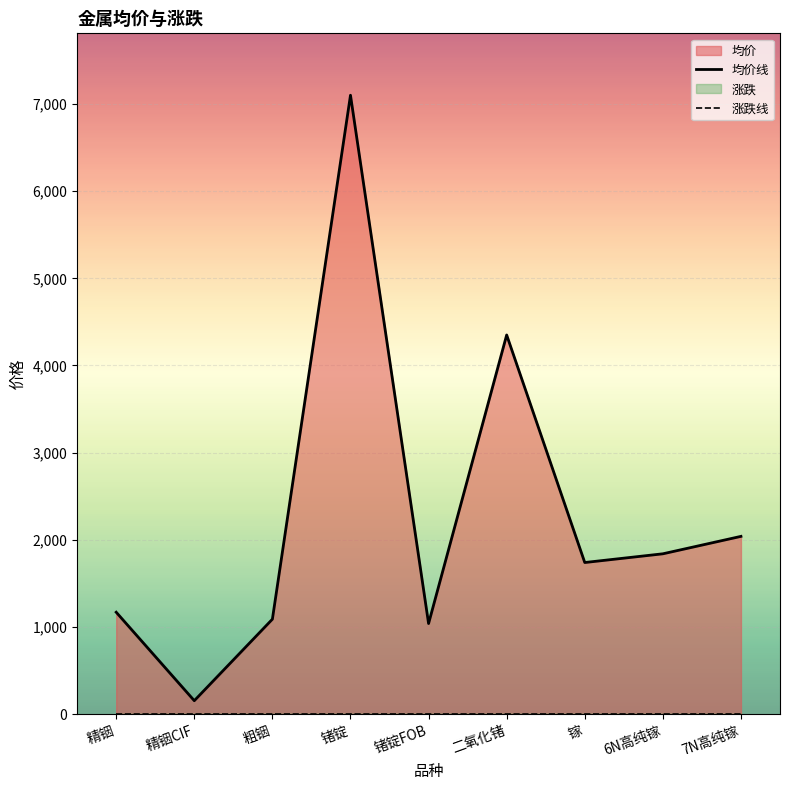

What is the value of the 均价线 point at the 8th from the left?

1840